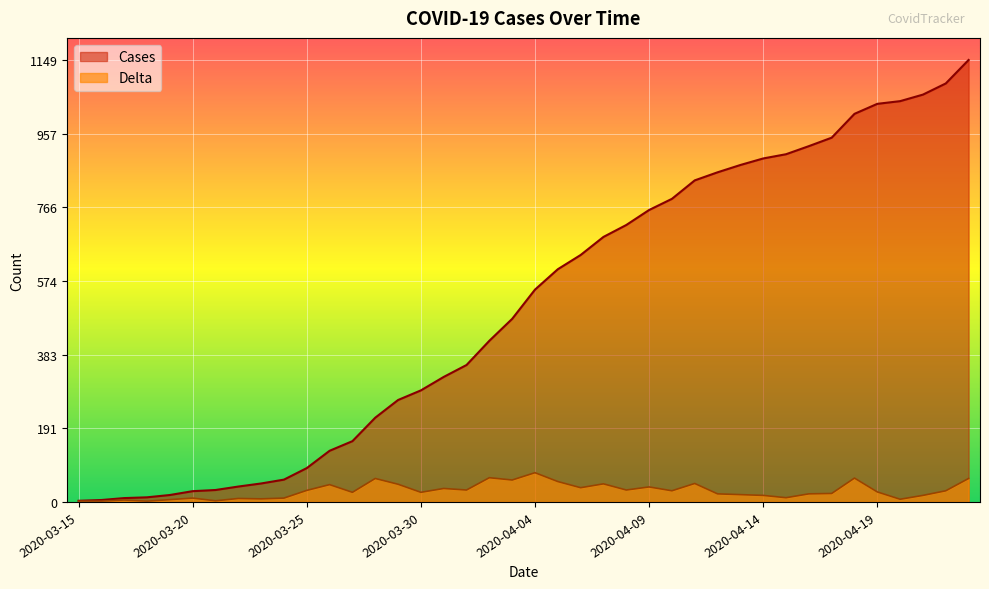

What is the label of the 14th point from the left?

2020-03-28